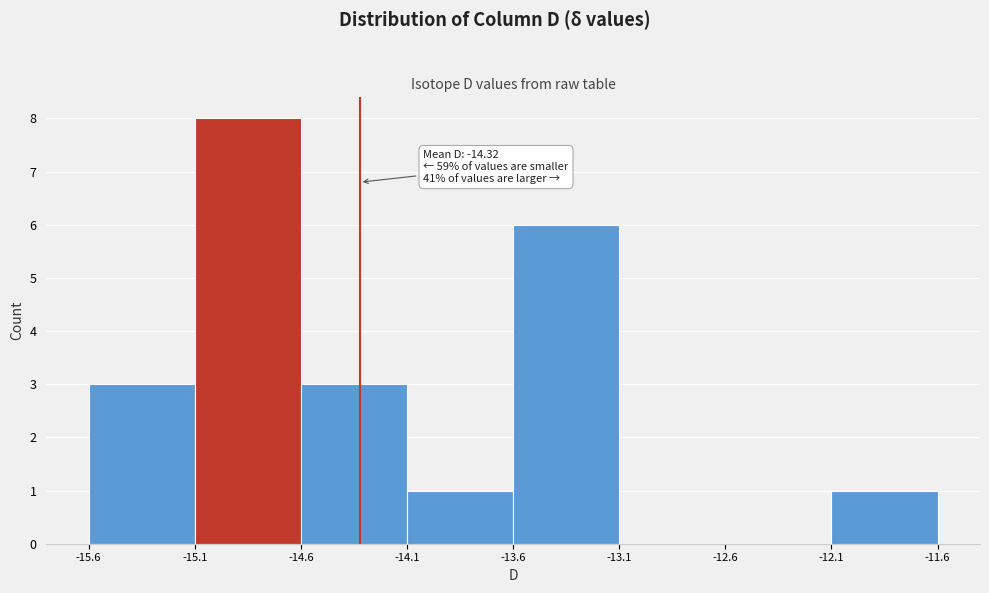

Which range on the x-axis has the tallest bar?

-15.1 to -14.6